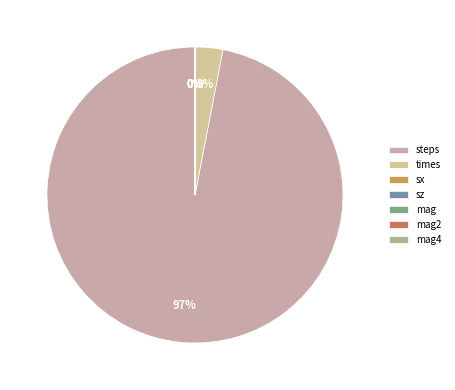

Which slice represents more than half of the pie?

steps